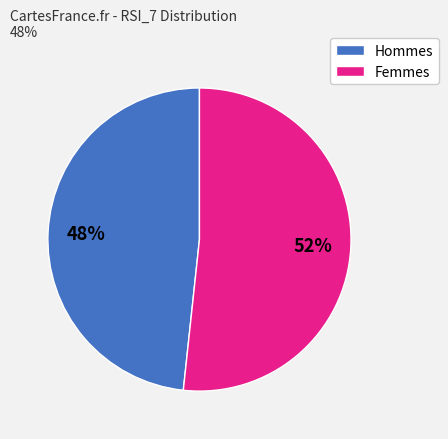

Is the sum of Hommes and Femmes greater than half?

Yes